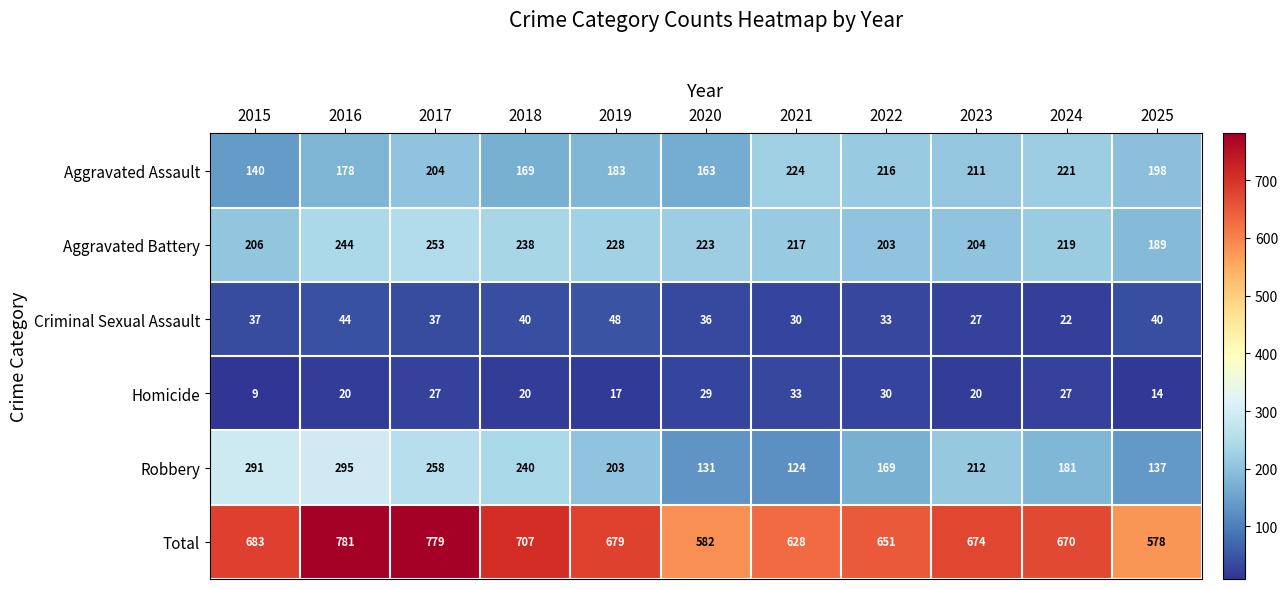

How many values in the Homicide series are below 20?

3